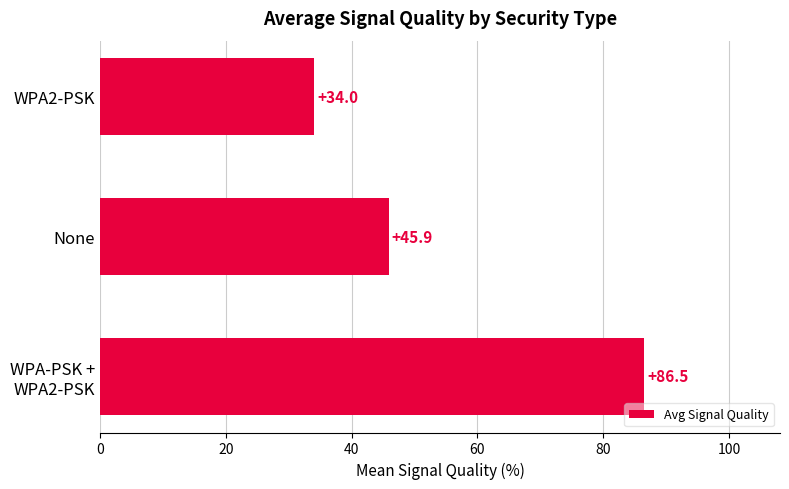

True or false: the data shows 55.6 at WPA2-PSK.

False